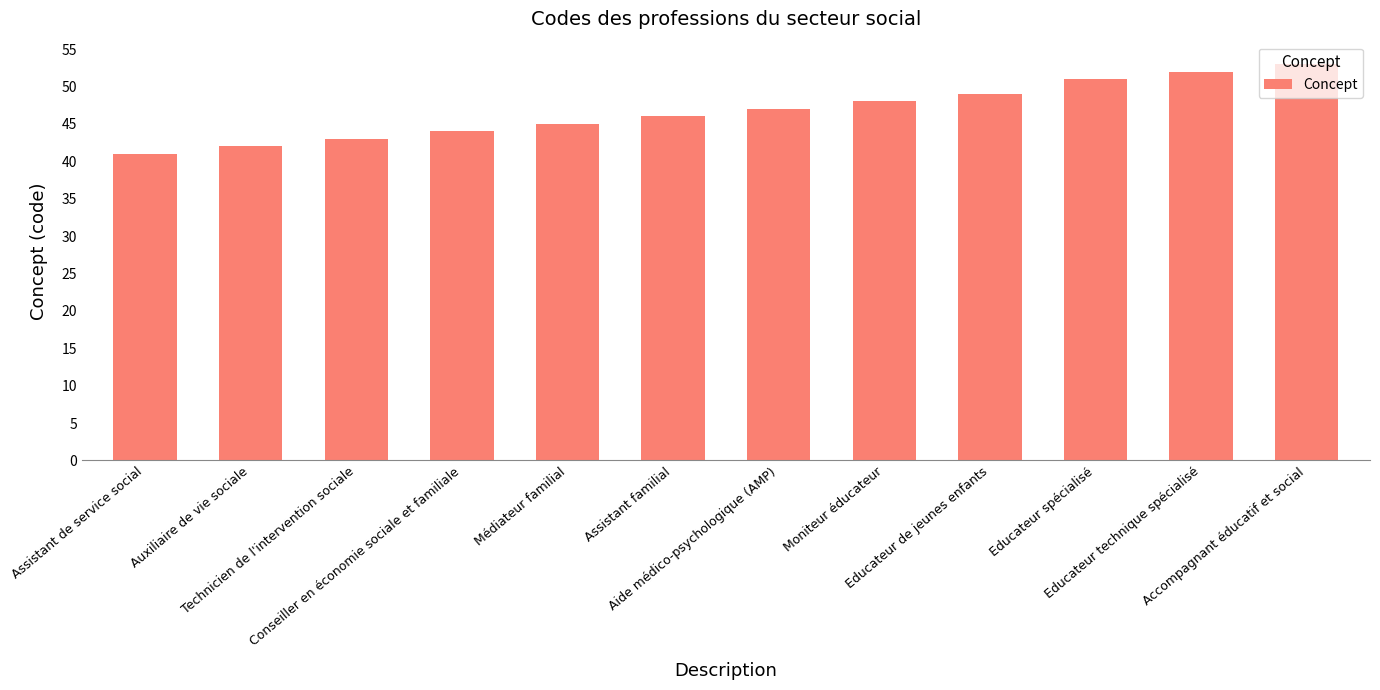

How many series are shown in this chart?

1